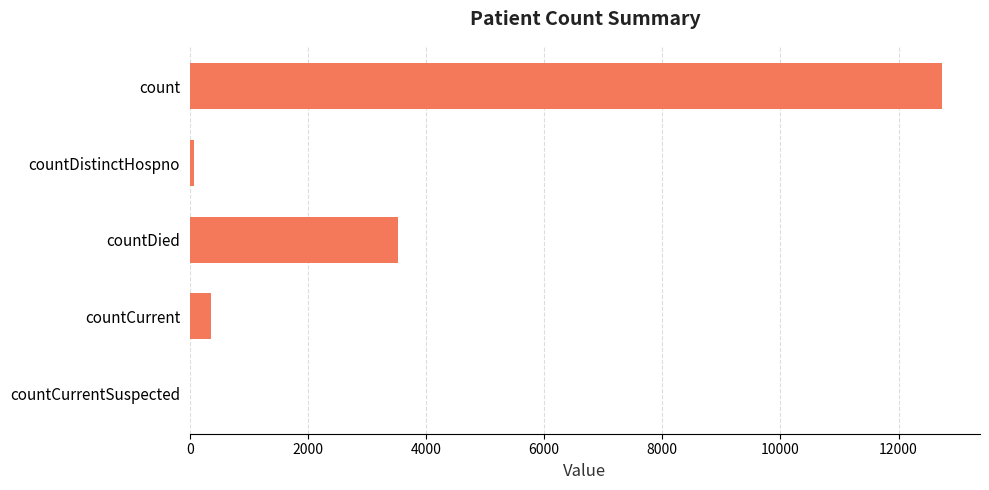

Which category has the highest value across all series?

count